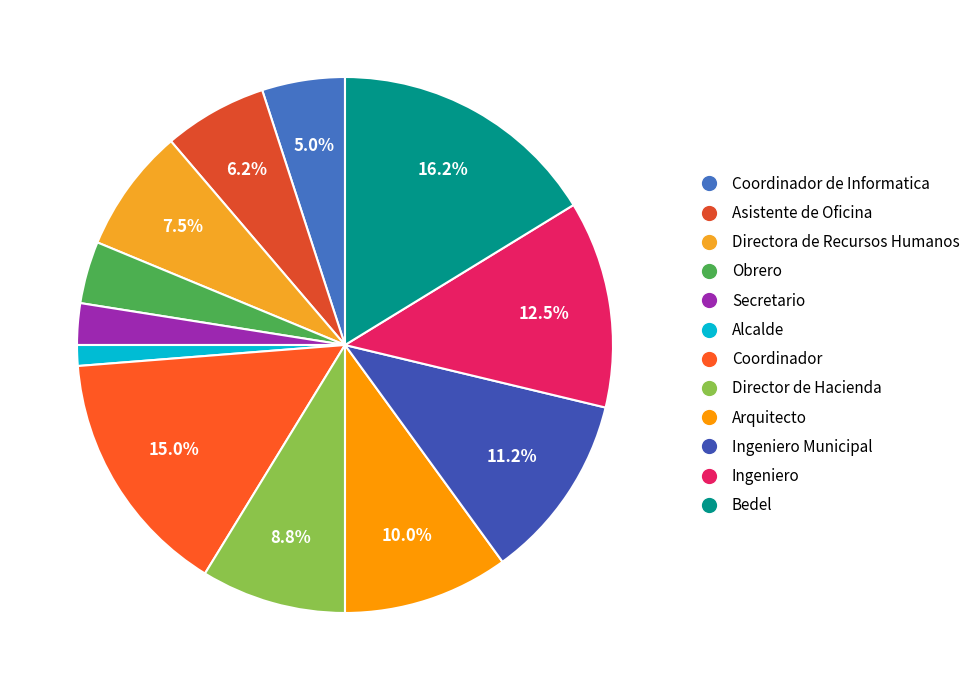

What is the ratio of the value at Alcalde to the value at Directora de Recursos Humanos?

0.2